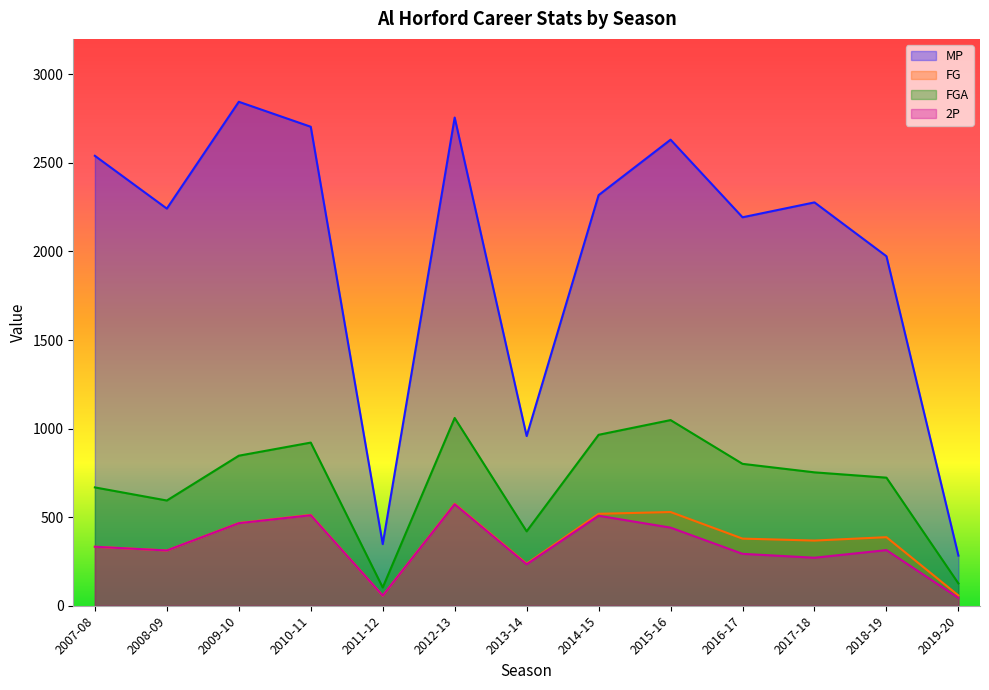

What are all the series names shown in the legend?

MP, FG, FGA, 2P